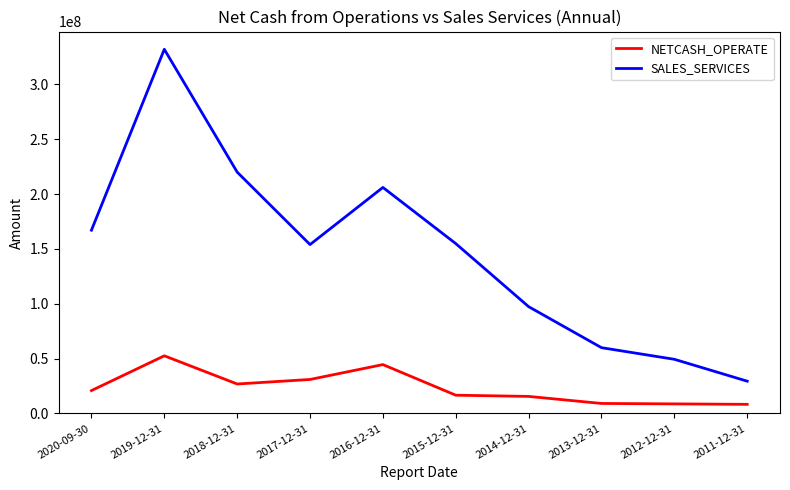

Which series changed the most between 2019-12-31 and 2012-12-31?

SALES_SERVICES